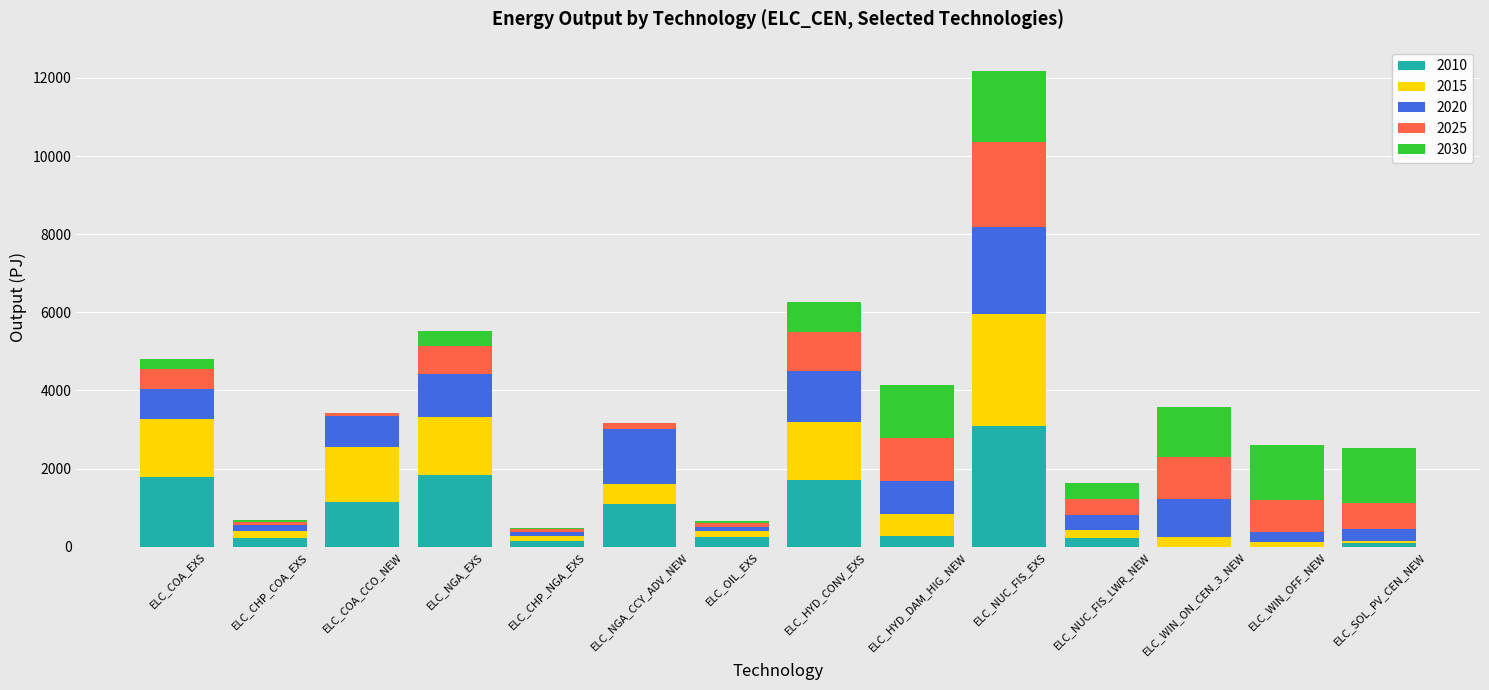

The value of 2010 at ELC_HYD_CONV_EXS is 2608.3. True or false?

False